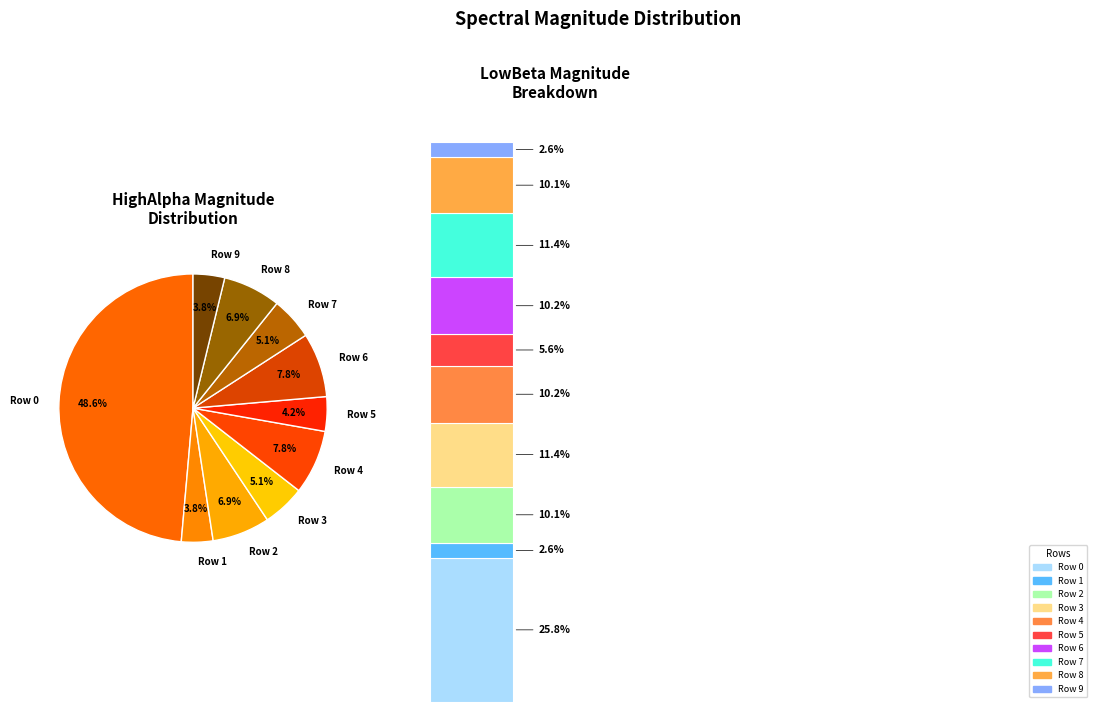

Is it true that Row 1 is 1% of the pie?

False